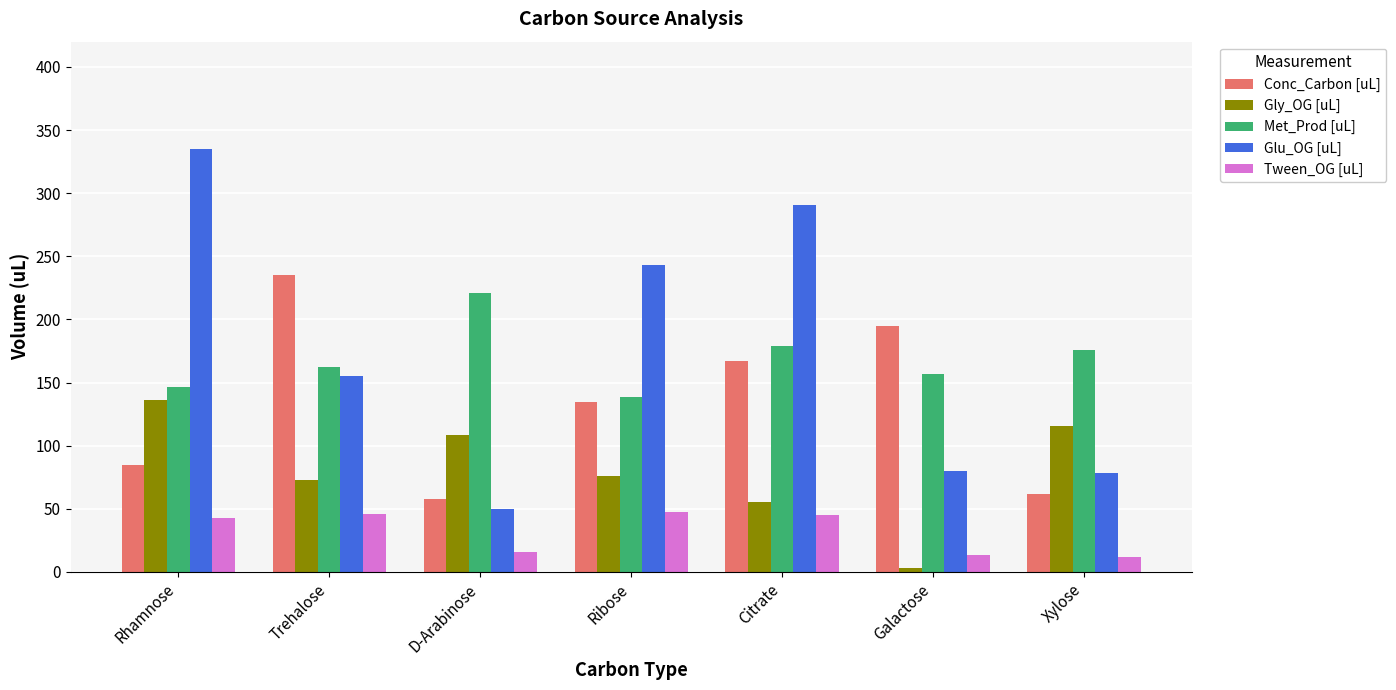

The value of Glu_OG [uL] at Rhamnose is 334.7. True or false?

True